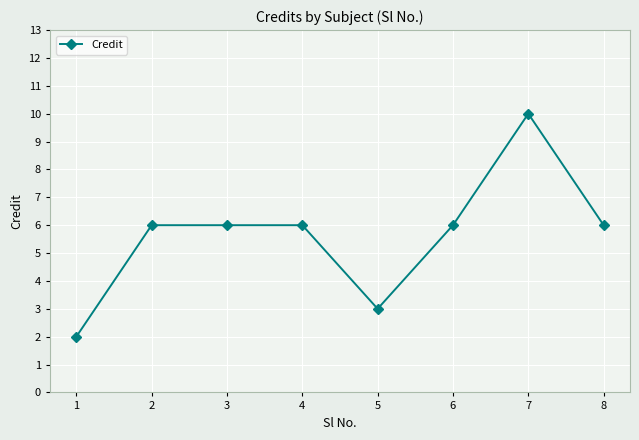

How many values are between 6 and 7?

5